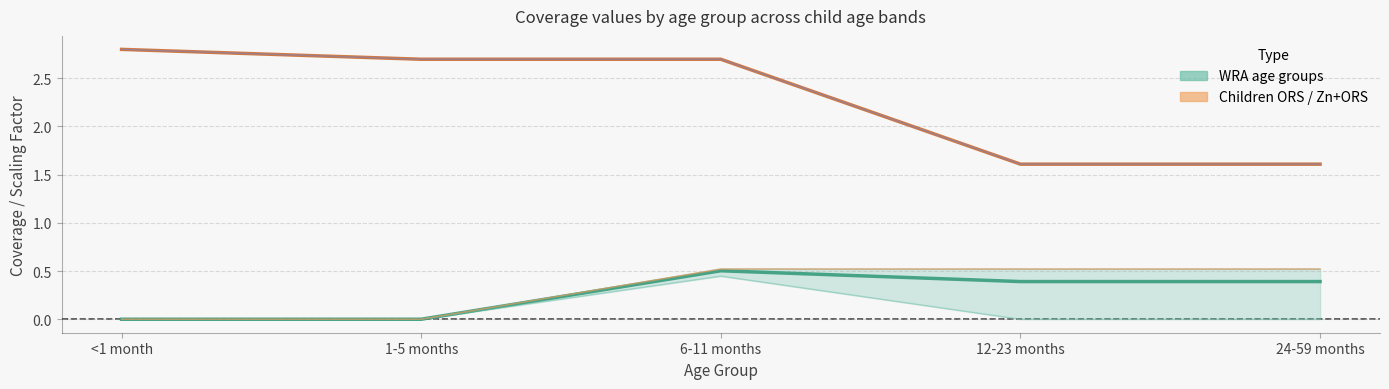

True or false: 6-11 months (children ORS) and 12-23 months (children Zn+ORS) intersect in this chart.

False